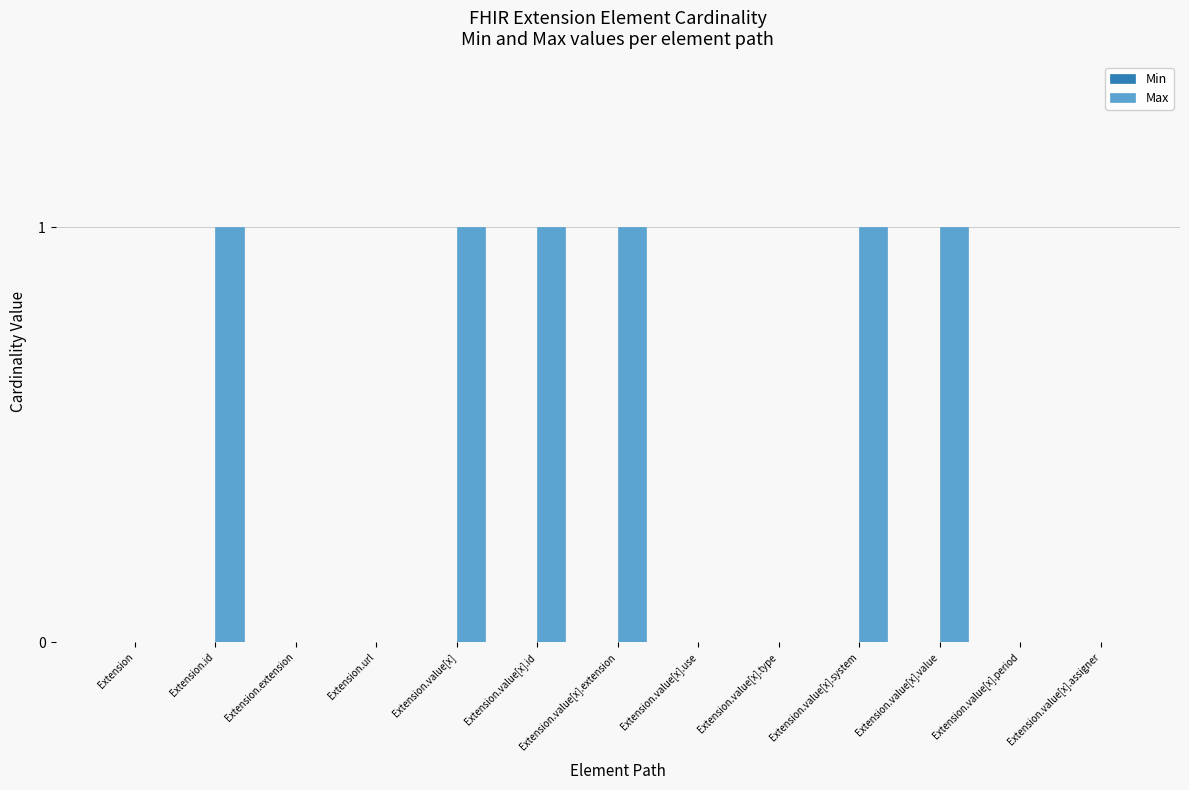

How many series are shown in this chart?

1